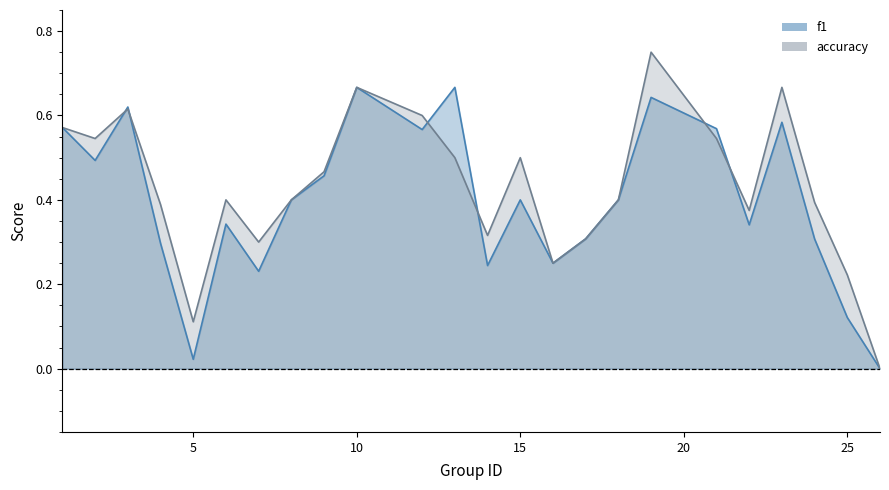

True or false: accuracy has more than 1 points higher than both neighbors.

True